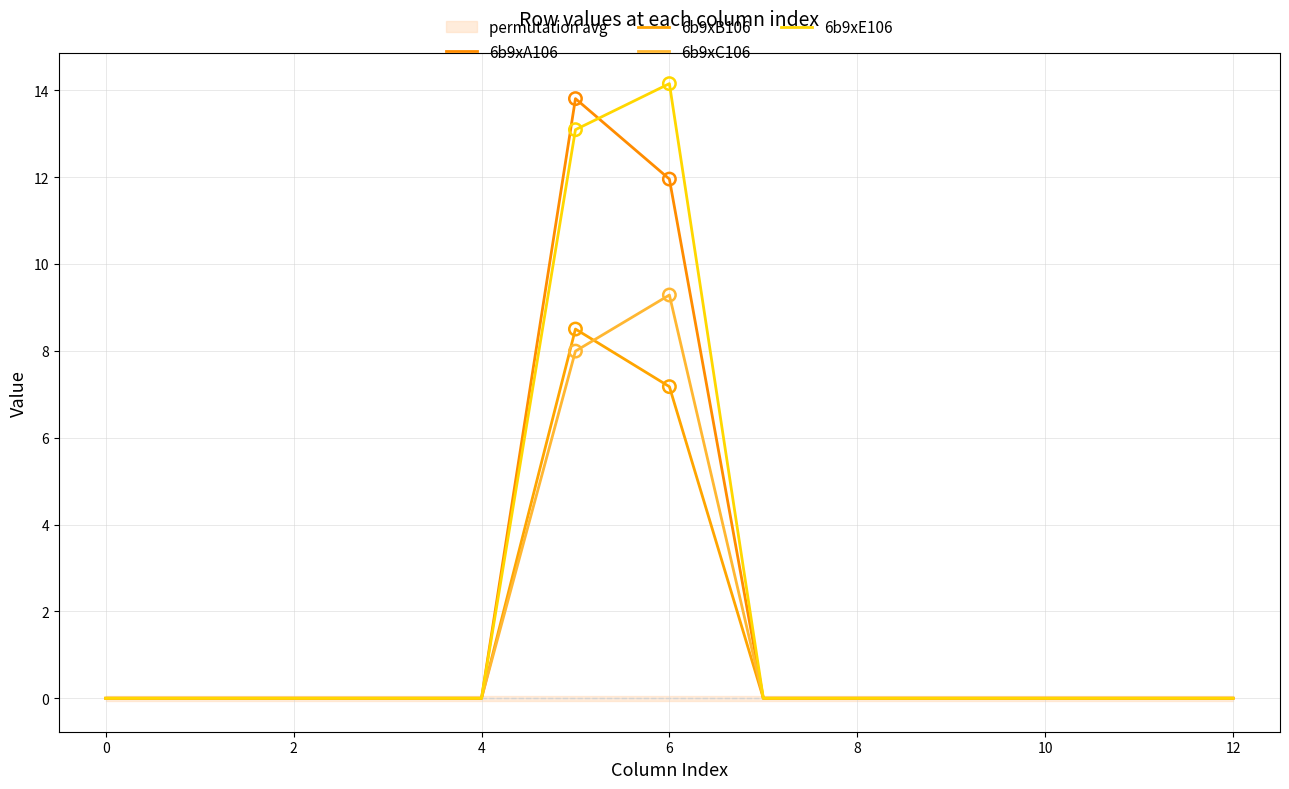

At how many categories does at least one series exceed 4?

2